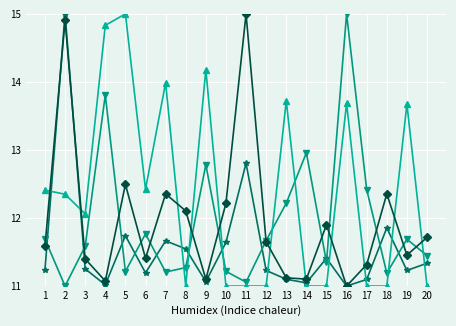

What is the maximum value shown in the chart?

15.0